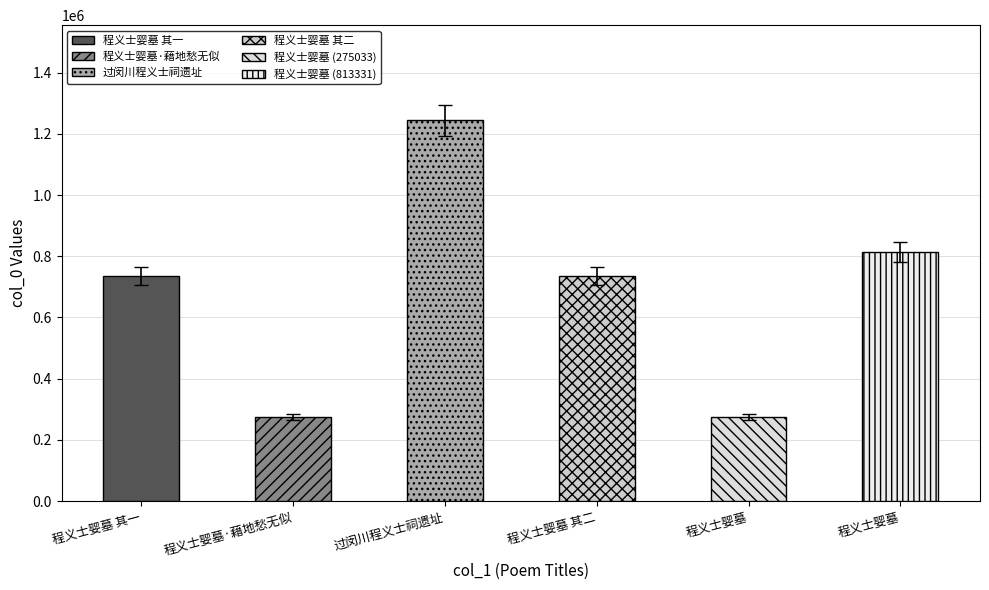

Approximately how many times larger is the value at 程义士婴墓 其二 compared to 程义士婴墓·藉地愁无似?

2.7